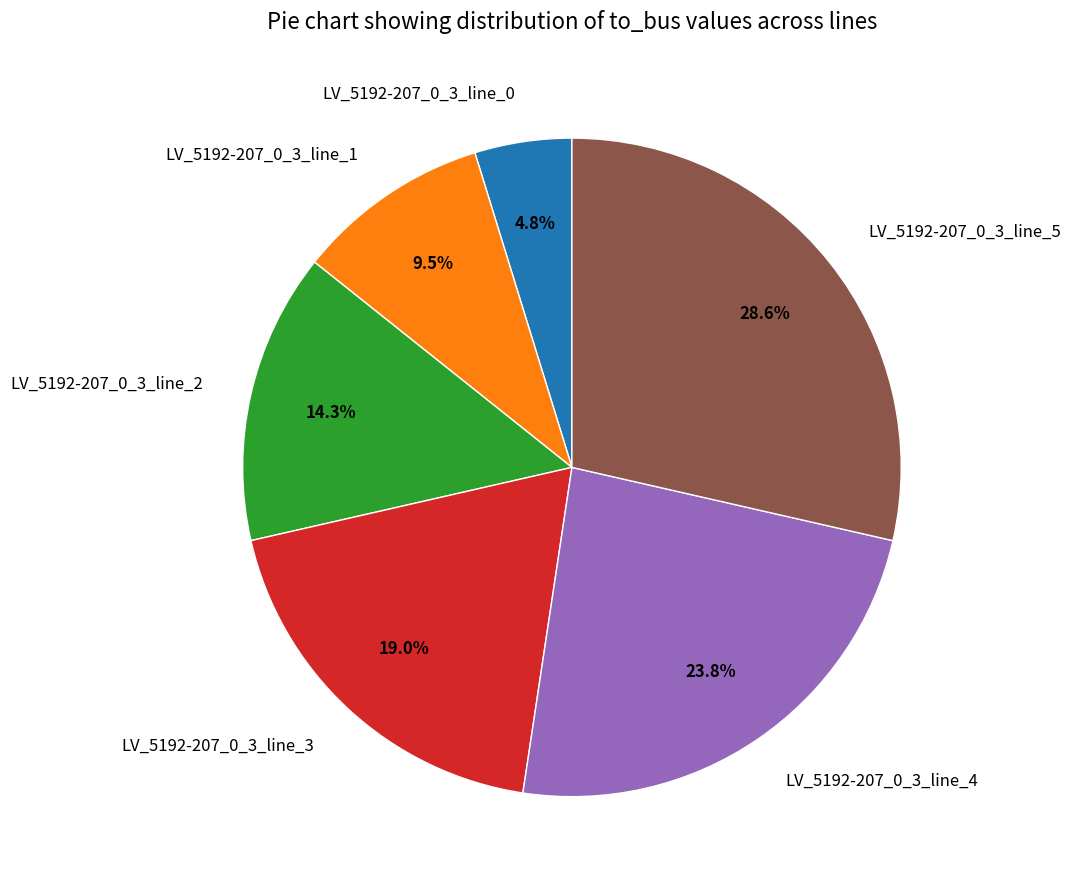

To the nearest percent, what is the average slice percentage?

17%